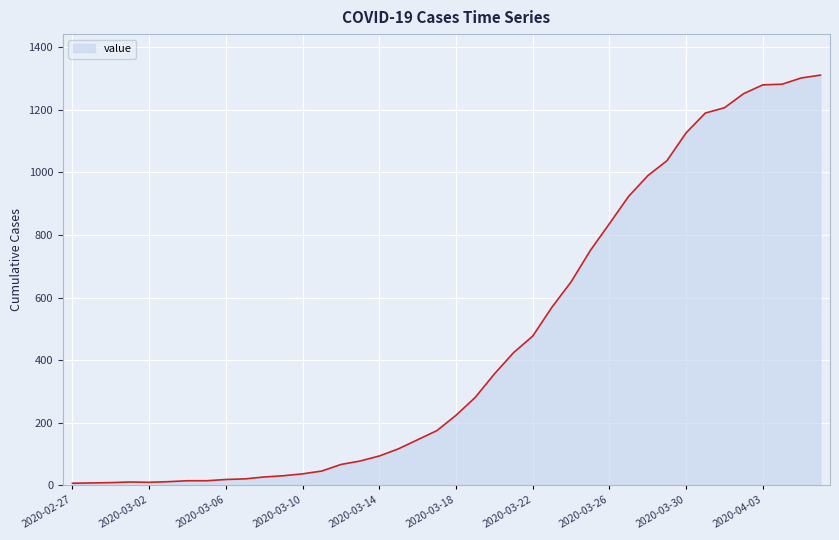

What is the difference between the maximum and minimum values?

1303